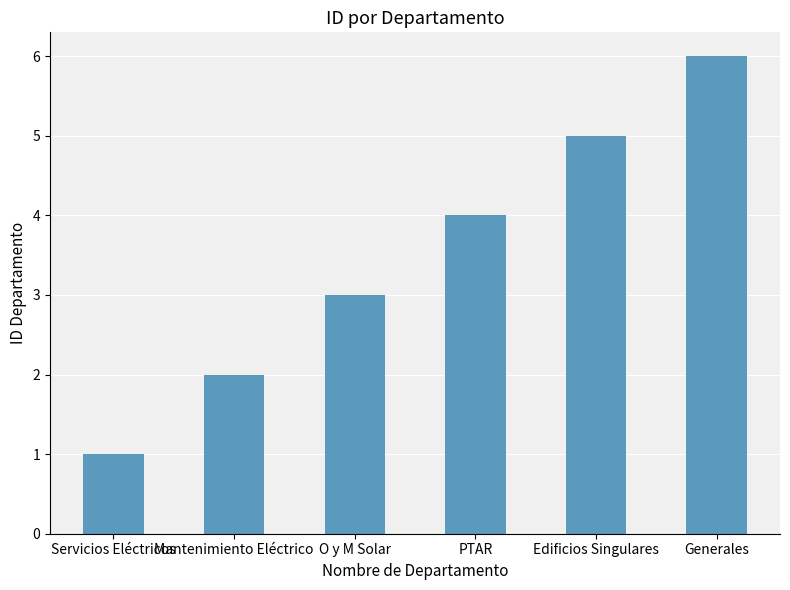

What is the difference between the values at Edificios Singulares and Mantenimiento Eléctrico?

3